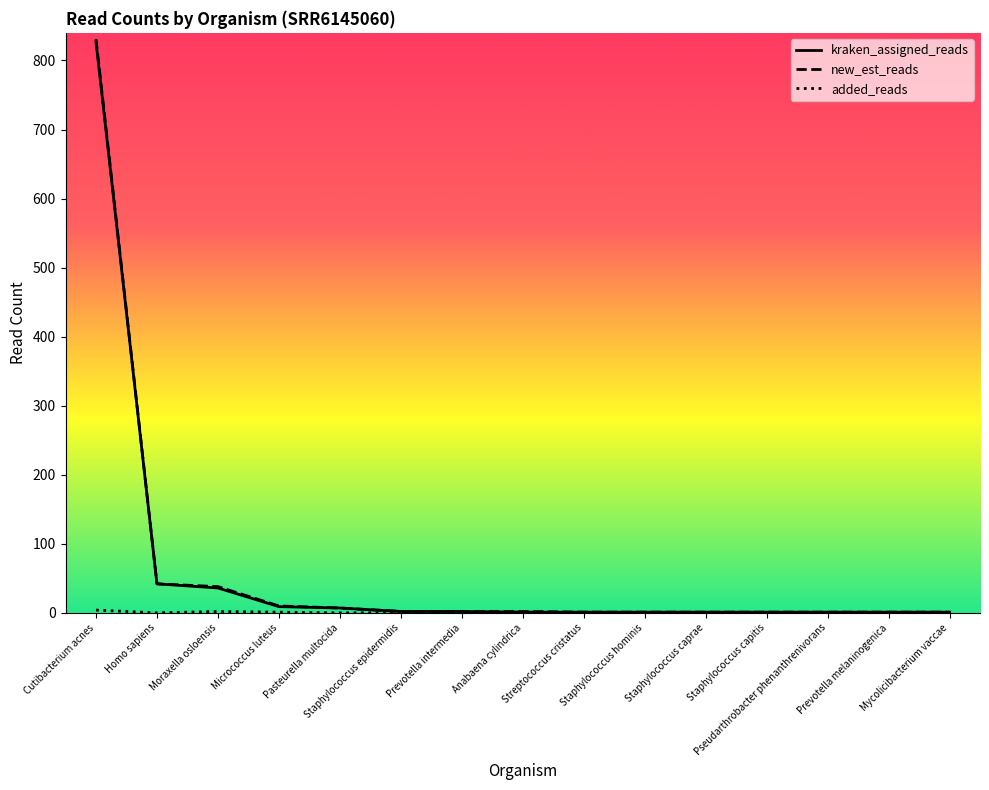

Read the kraken_assigned_reads value at Cutibacterium acnes.

827